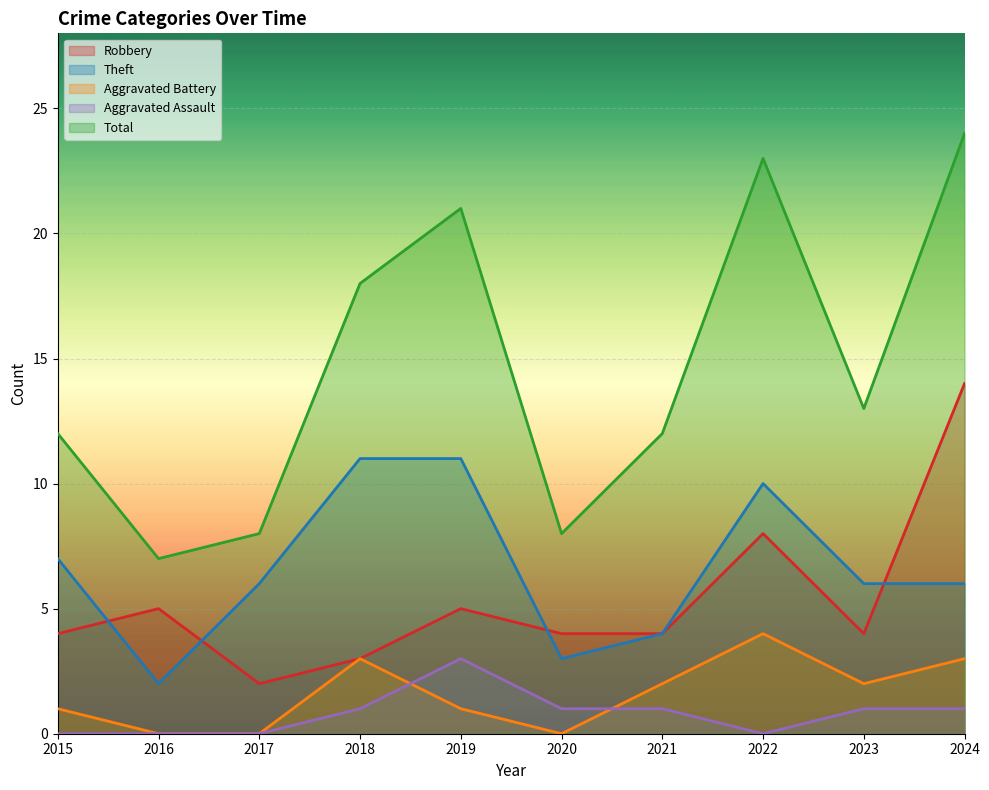

What is the average value of the Aggravated Assault series?

1